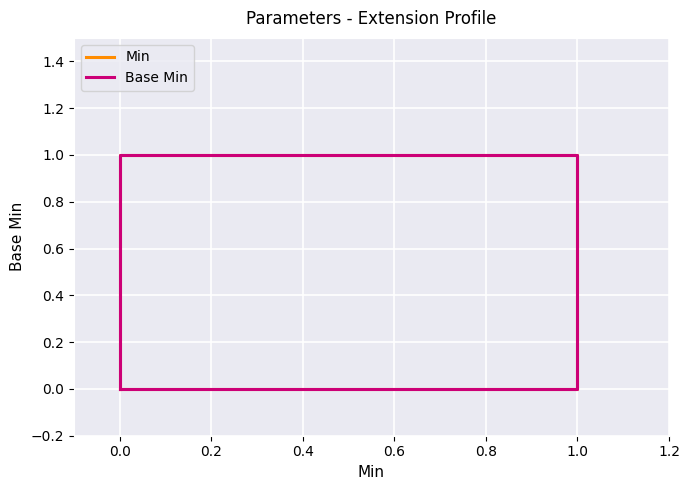

Read the Base Min value at 1.0.

1